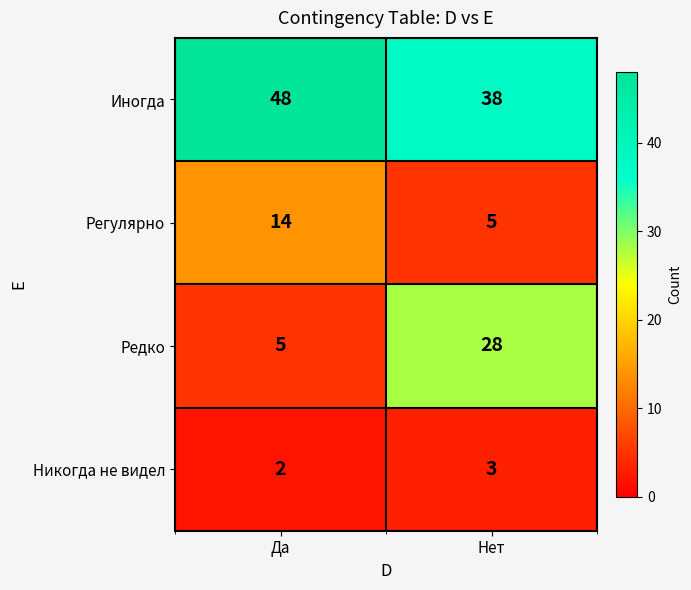

Reading right to left, what are all the values shown in this chart?

Иногда: Нет=38	Да=48
Регулярно: Нет=5	Да=14
Редко: Нет=28	Да=5
Никогда не видел: Нет=3	Да=2